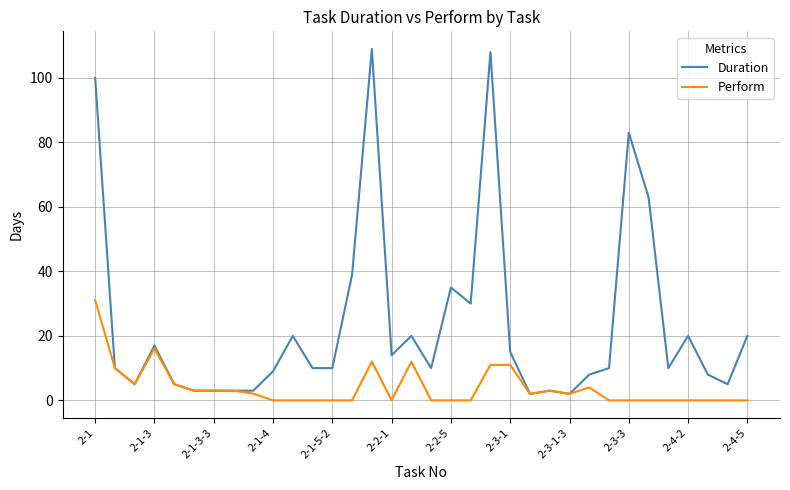

Which series has the widest spread of values?

Duration